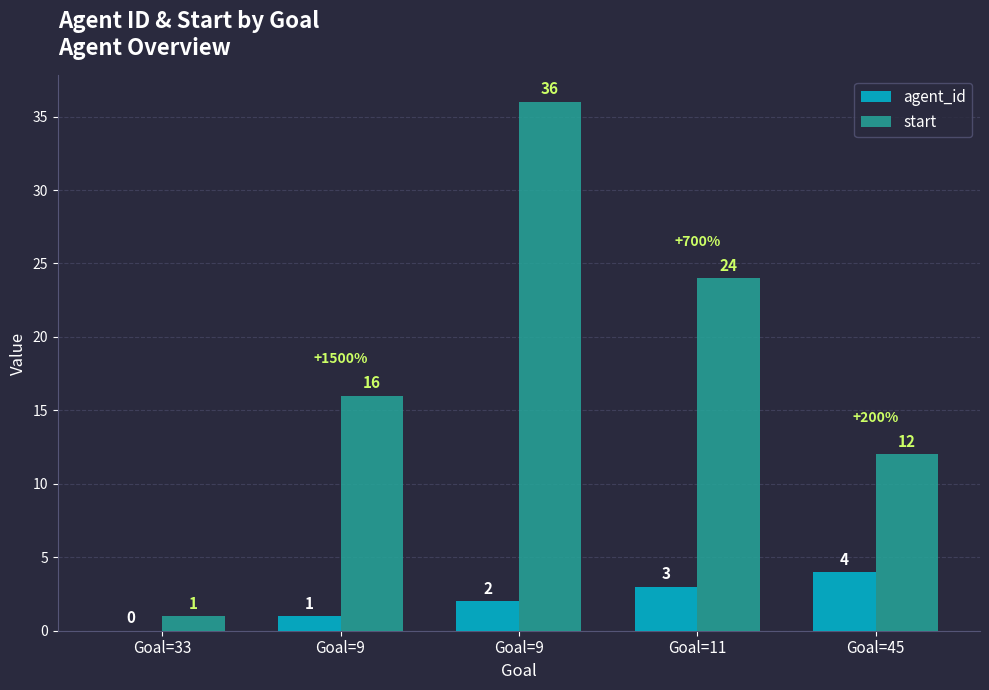

Rank the series by their maximum value, from lowest to highest.

agent_id, start